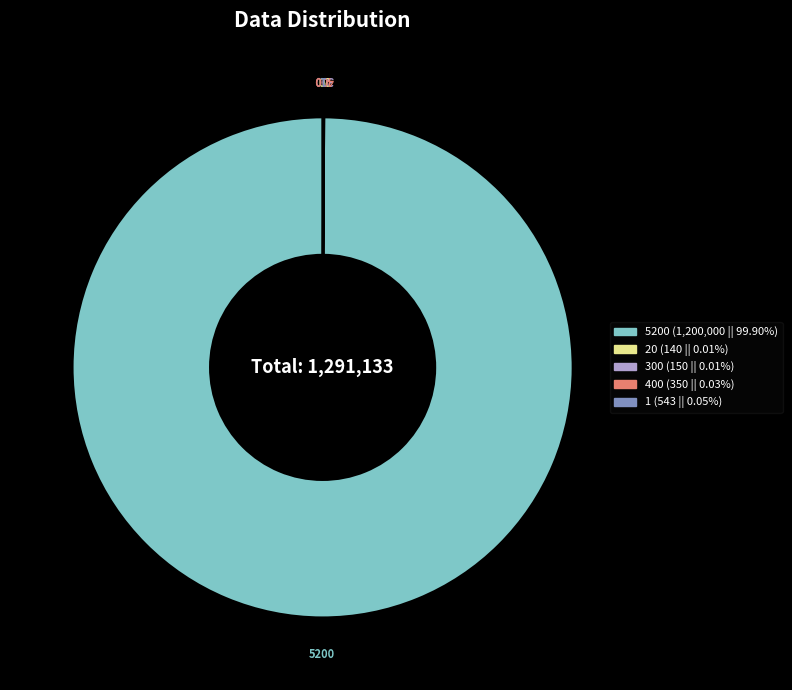

Does any single category account for the majority?

Yes